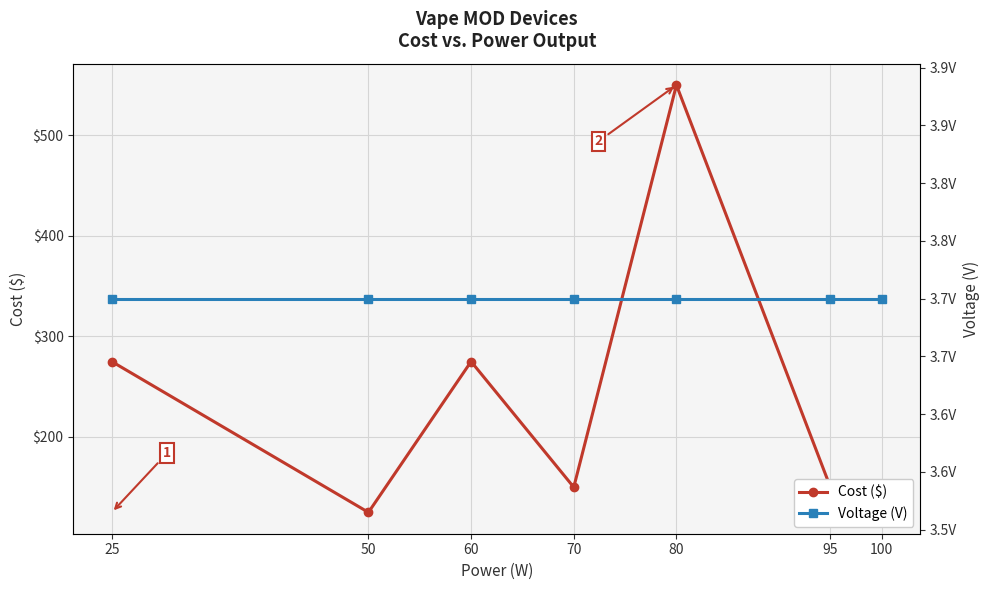

What is the greatest value displayed?

550.0